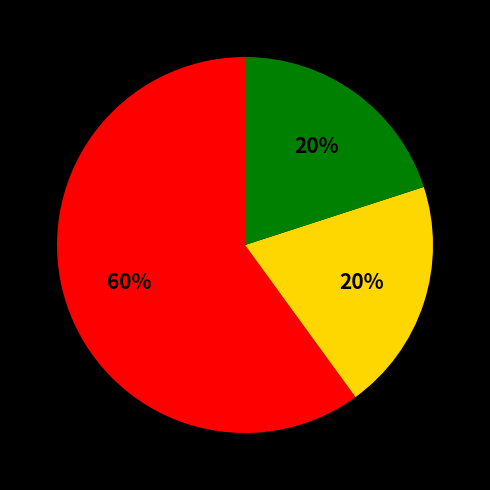

To the nearest percent, what is the difference between the largest and smallest slice percentages?

40%